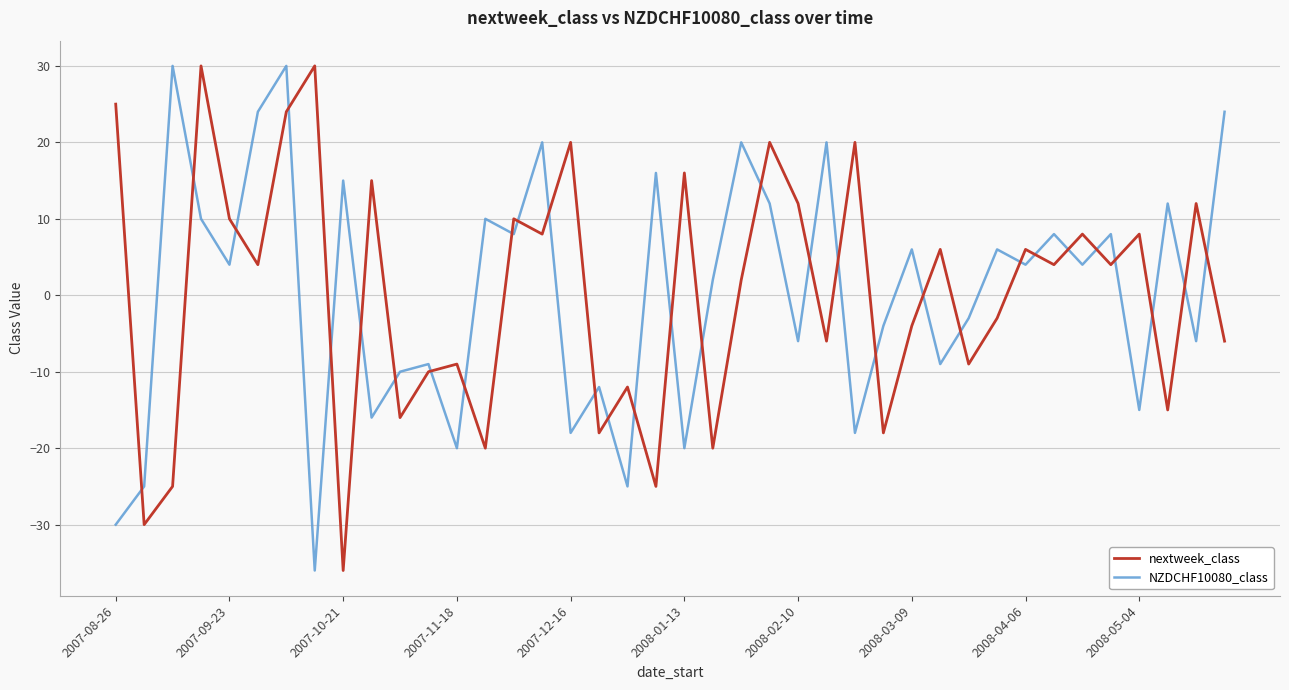

After their last crossing, which series has the higher values: NZDCHF10080_class or nextweek_class?

NZDCHF10080_class